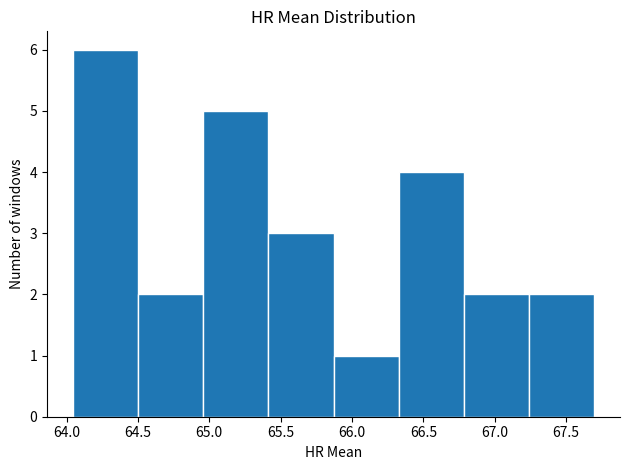

Reading left to right, list every bar in this chart as the range it spans on the x-axis followed by its height. Neither the bar edges nor the heights are printed on the chart, so give them approximately, as read against the axes.

64.05 to 64.50: 6
64.50 to 64.95: 2
64.95 to 65.40: 5
65.40 to 65.85: 3
65.85 to 66.35: 1
66.35 to 66.80: 4
66.80 to 67.25: 2
67.25 to 67.70: 2